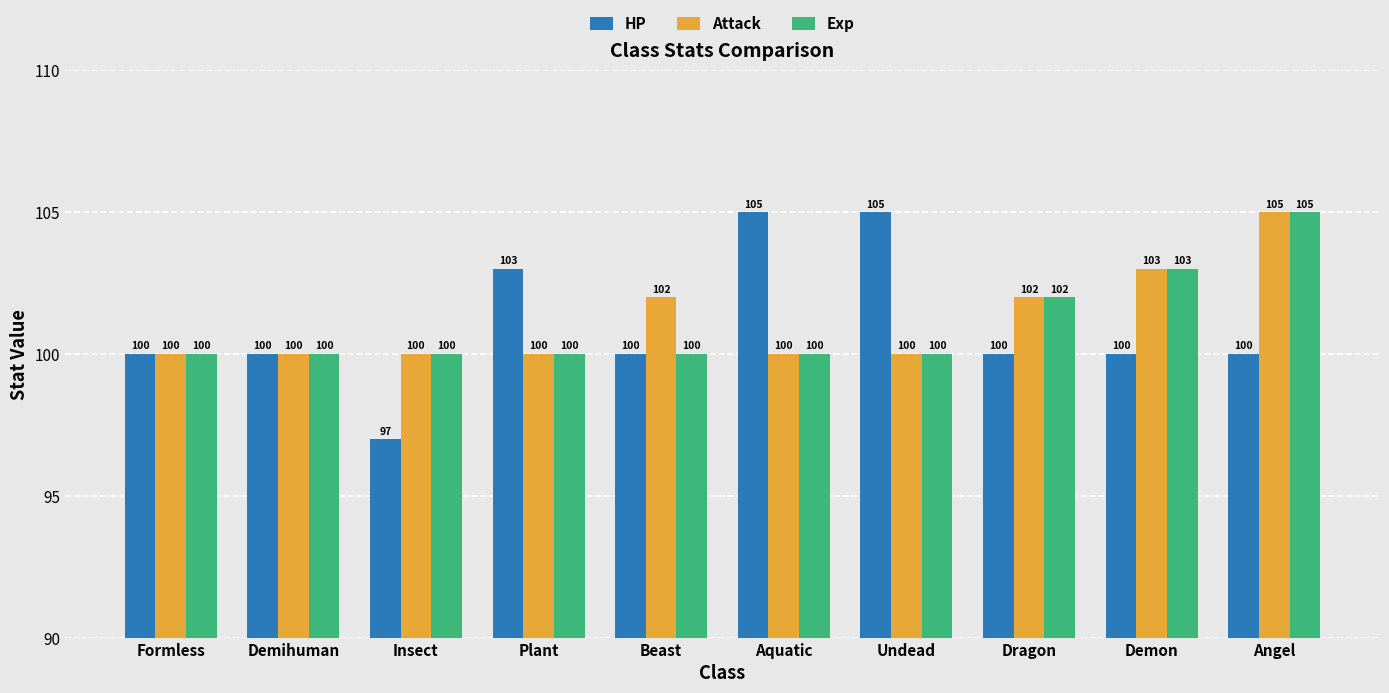

What is the difference between the highest and lowest values at Plant?

3